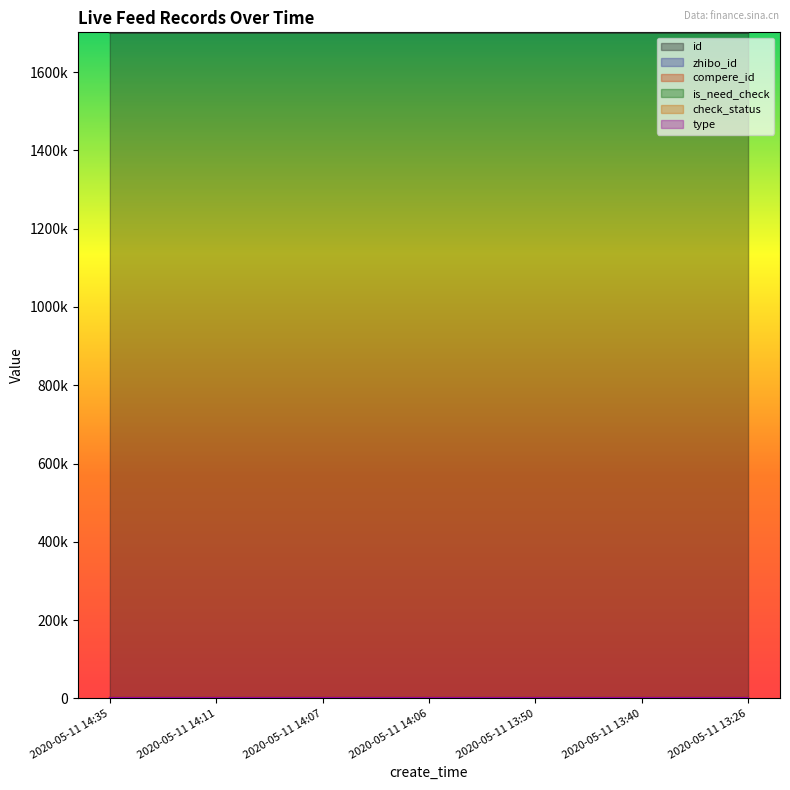

How many data points does each series have?

7